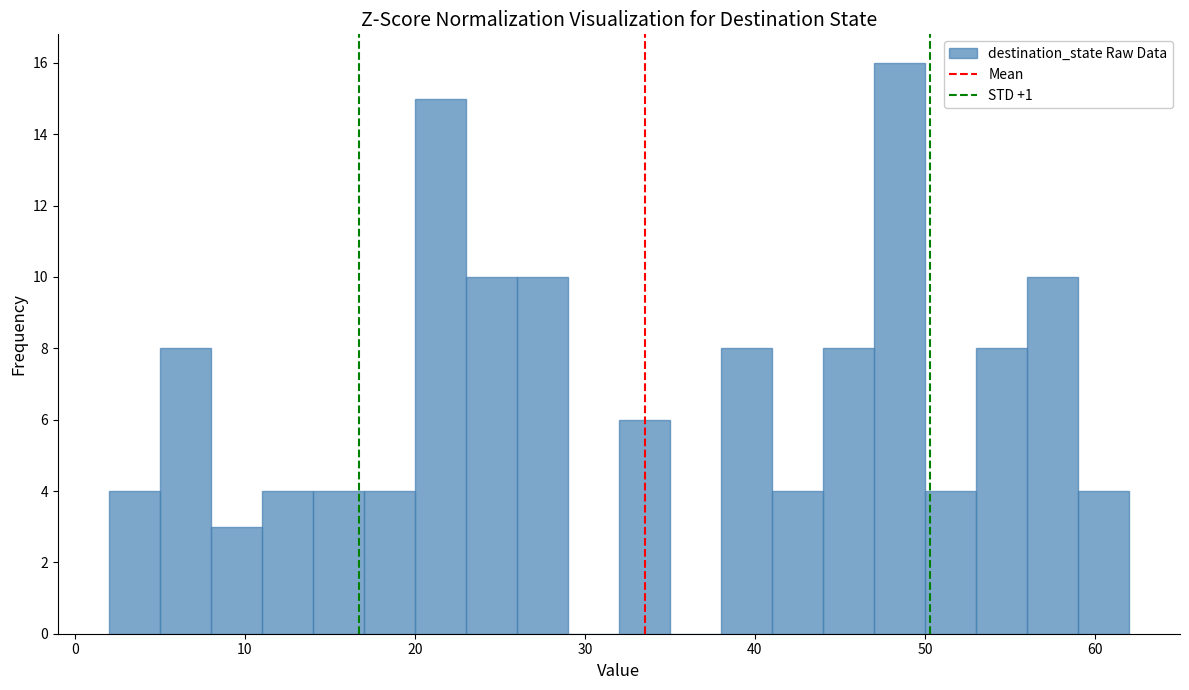

Around what value on the x-axis is the tallest bar? Give the approximate position of its centre, as read against the axis.

49